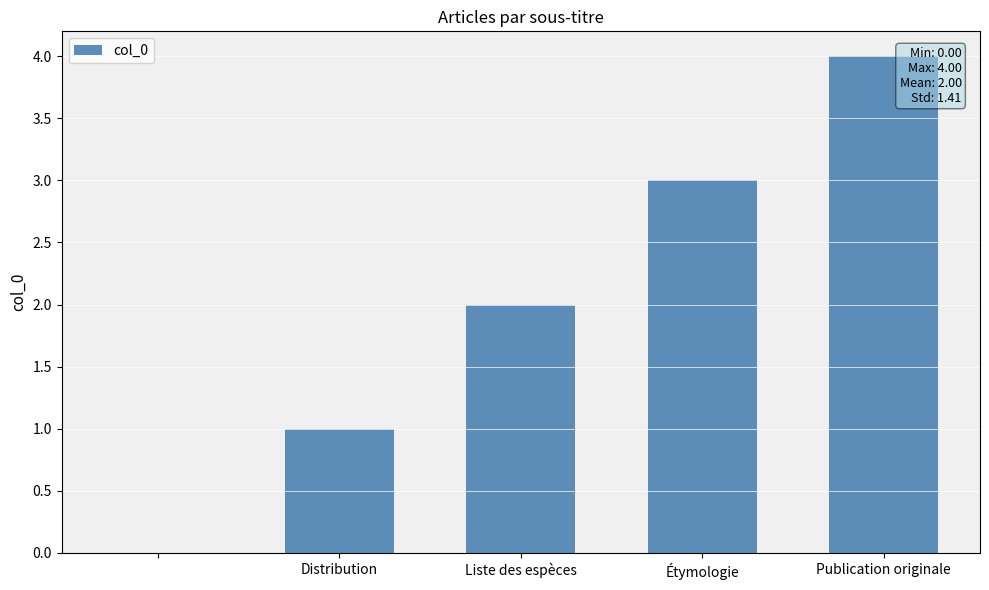

What is the sum of all values?

10